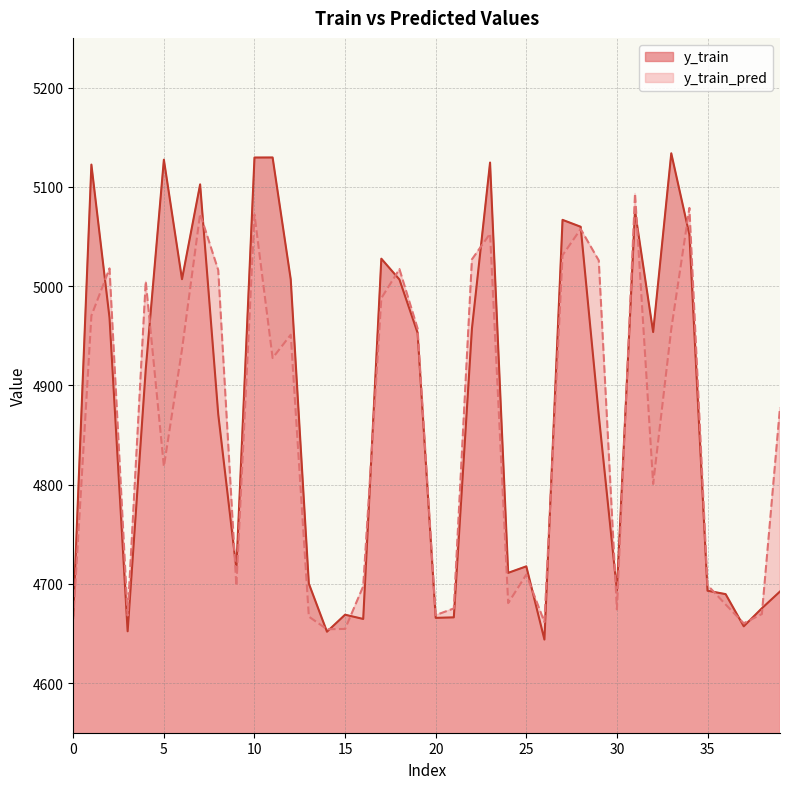

What is the value of the y_train point at the 33rd from the left?

4953.7